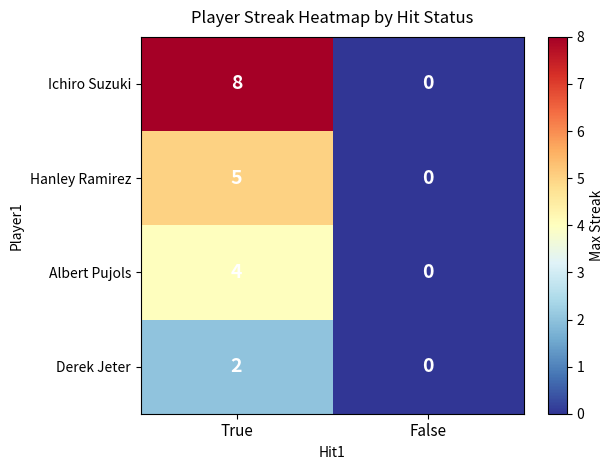

Which category has the highest value across all series?

True